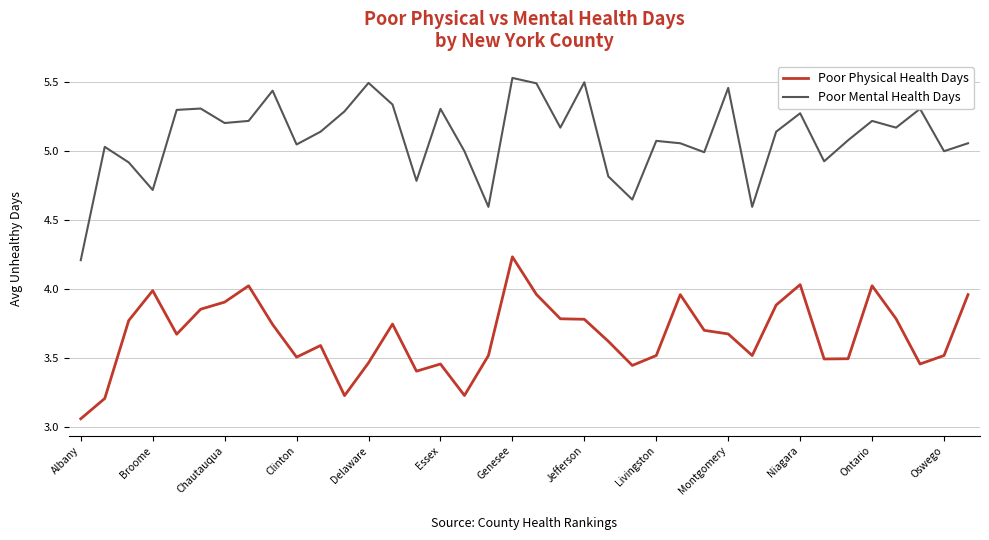

Which series has the largest total across all categories?

Poor Mental Health Days